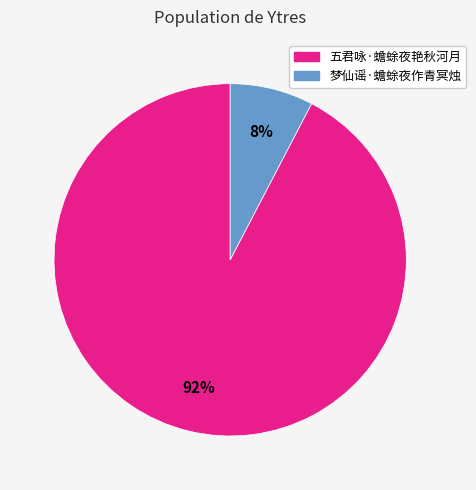

What is the smallest slice in the pie chart?

梦仙谣·蟾蜍夜作青冥烛